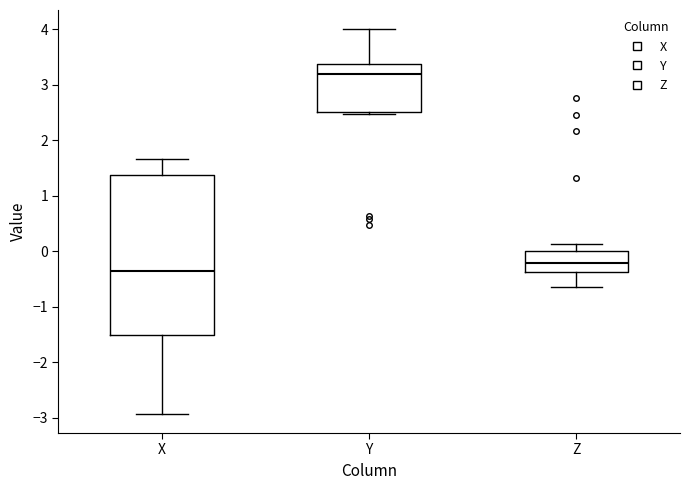

Comparing the boxes themselves (not the whiskers), which one is the tallest?

X